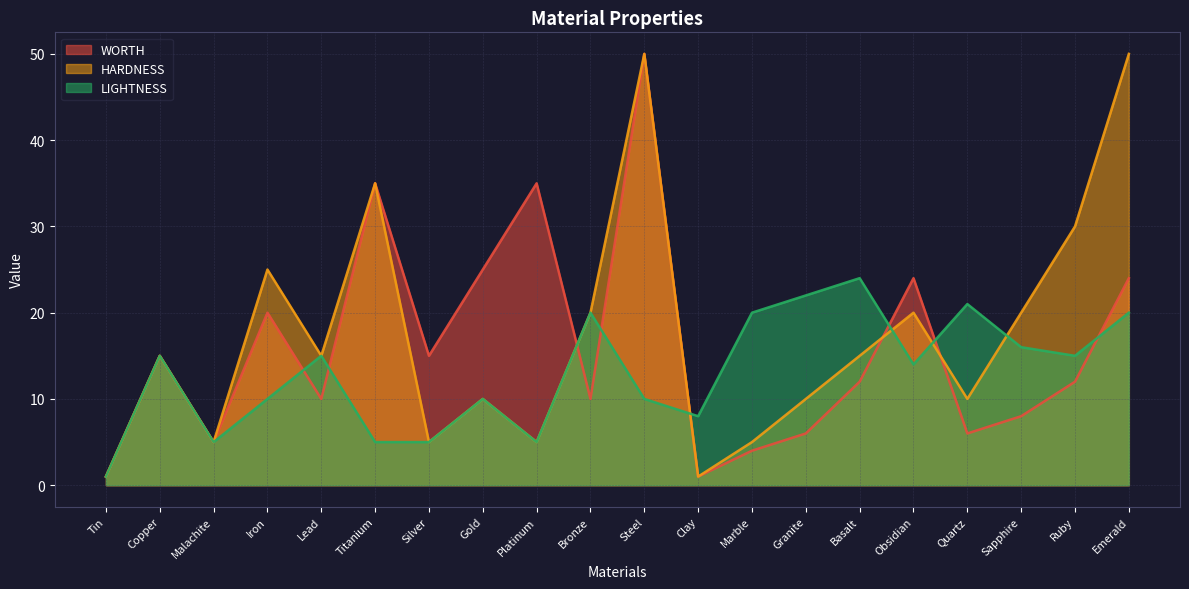

What is the spread (max minus min) of values at Bronze?

10